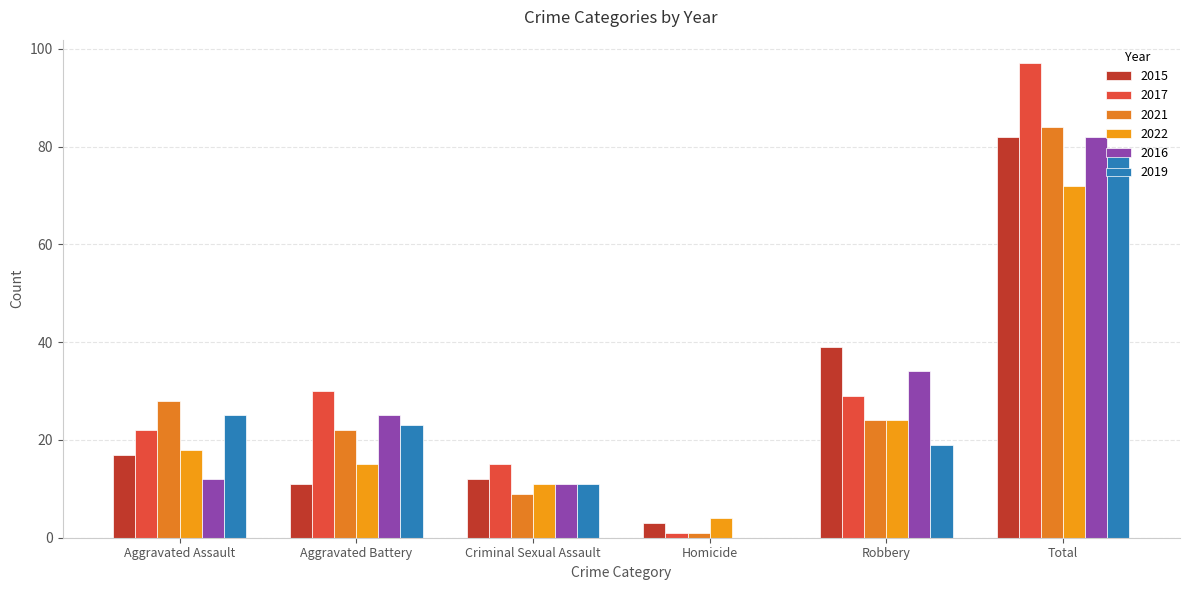

What is the sum of the 2017 values at Aggravated Assault and Criminal Sexual Assault?

37